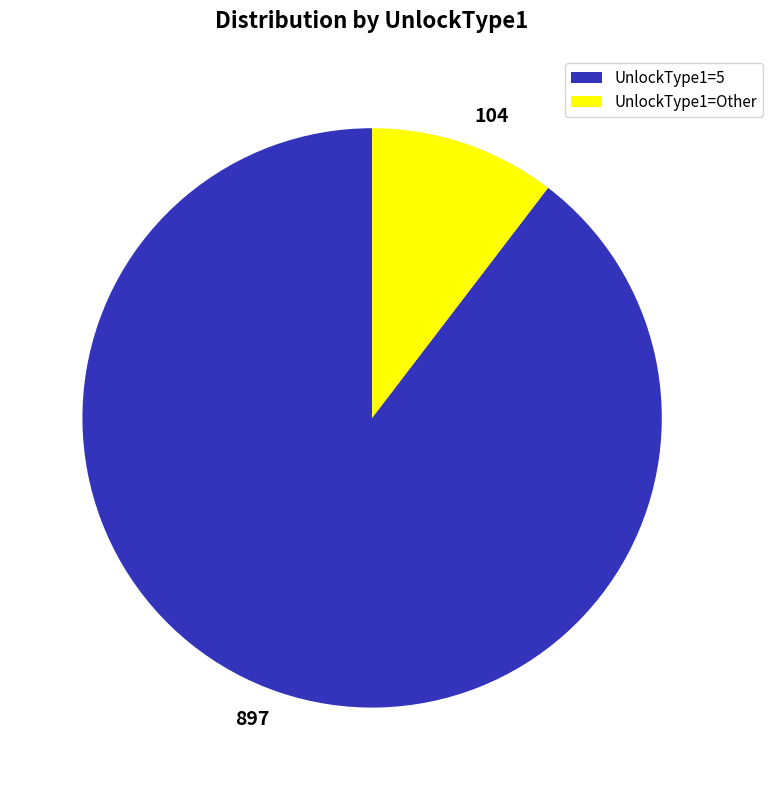

Is there a majority slice in this chart?

Yes